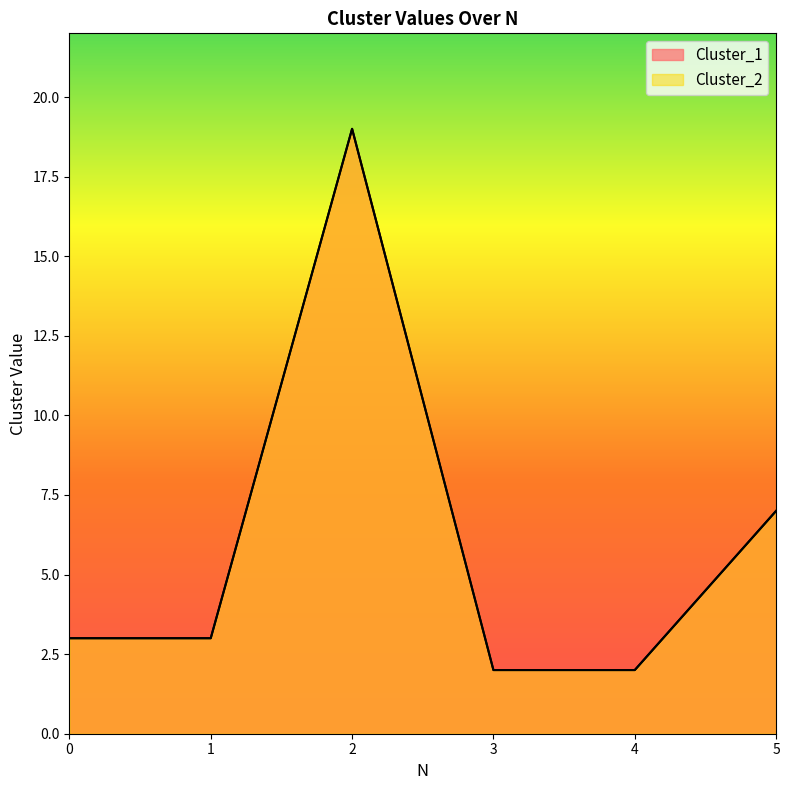

How many data points in Cluster_2 are less than 3?

2